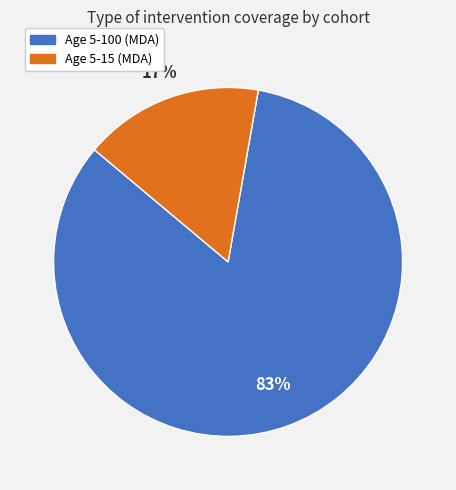

Do Age 5-100 (MDA) and Age 5-15 (MDA) together represent more than half of the pie?

Yes